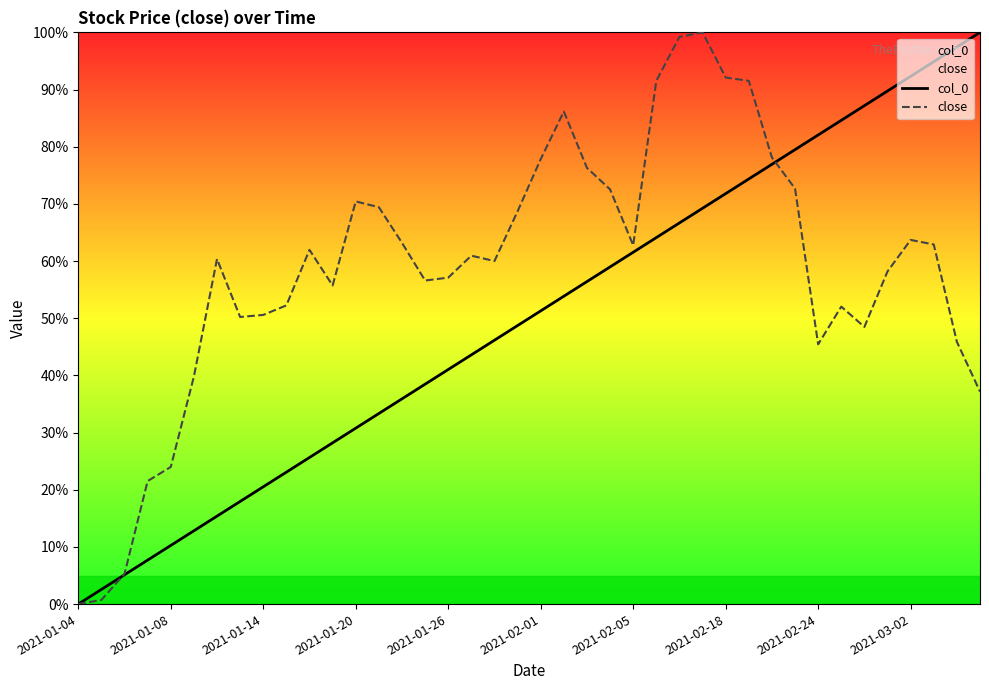

The value of close at 2021-01-20 is 112.6. True or false?

False